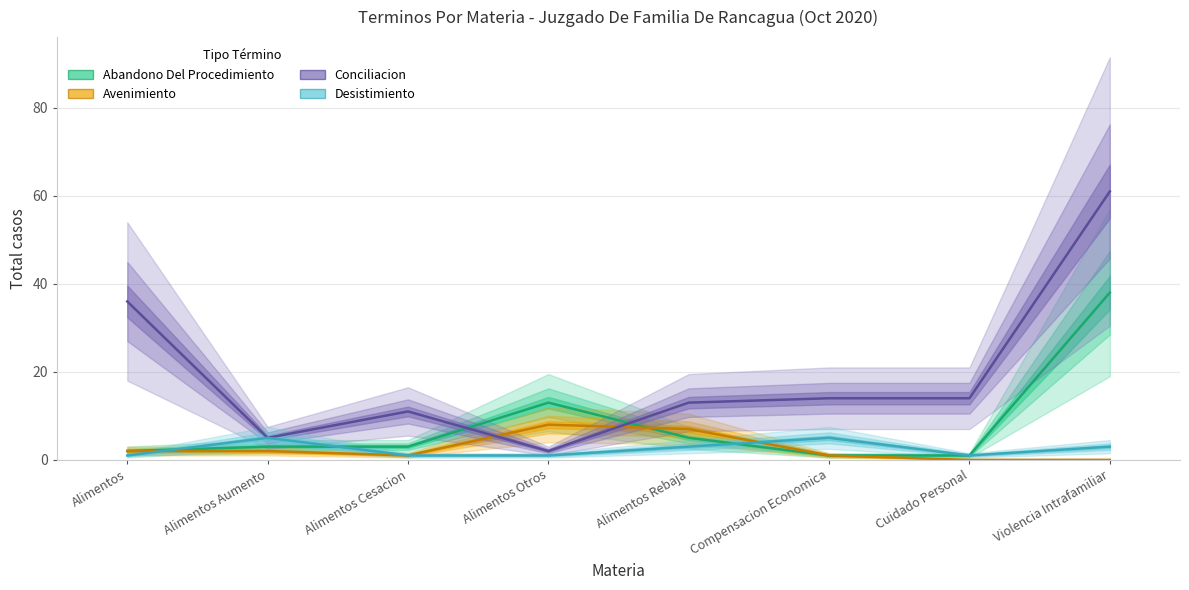

What is the spread (max minus min) of values at Violencia Intrafamiliar?

61